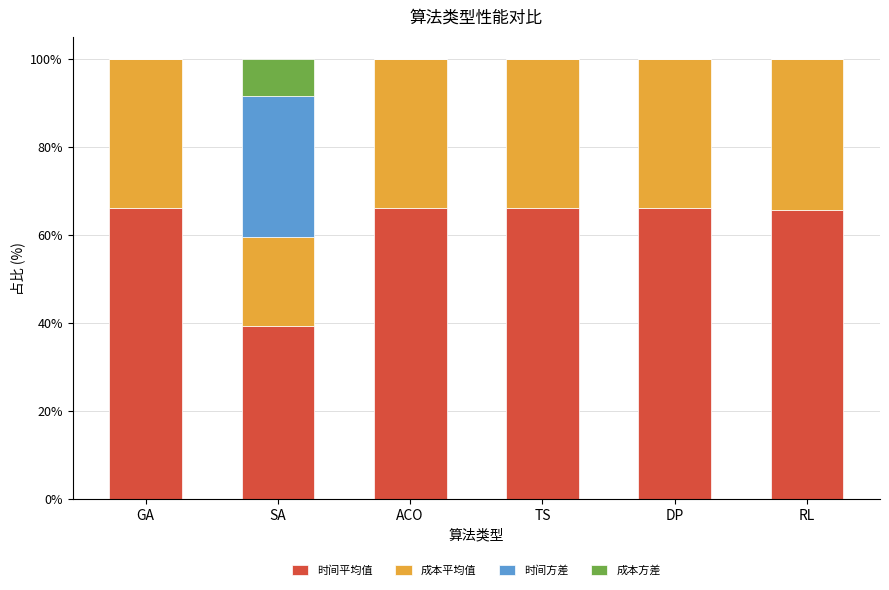

Reading left to right, list the values for the 时间平均值 series.

GA=66.2	SA=39.3	ACO=66.2	TS=66.2	DP=66.2	RL=65.8